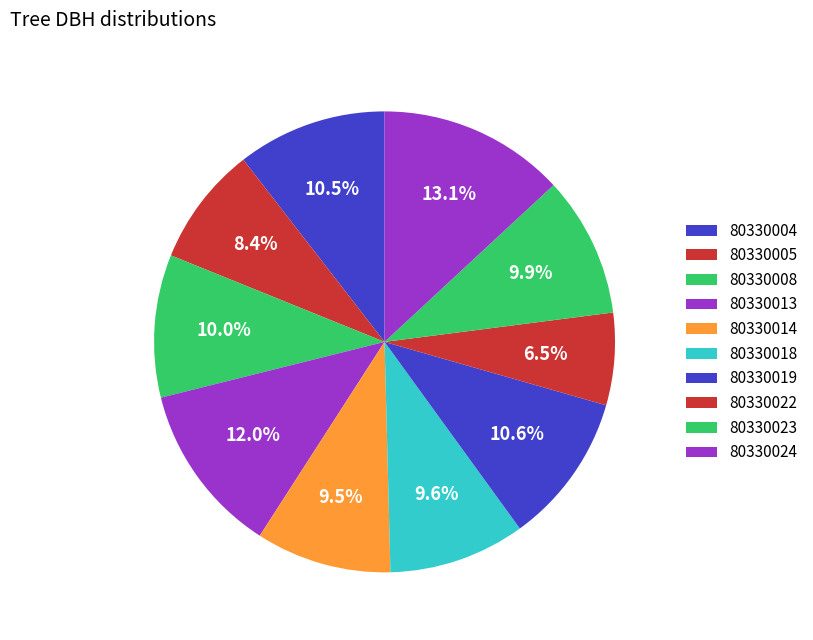

Is there a majority slice in this chart?

No